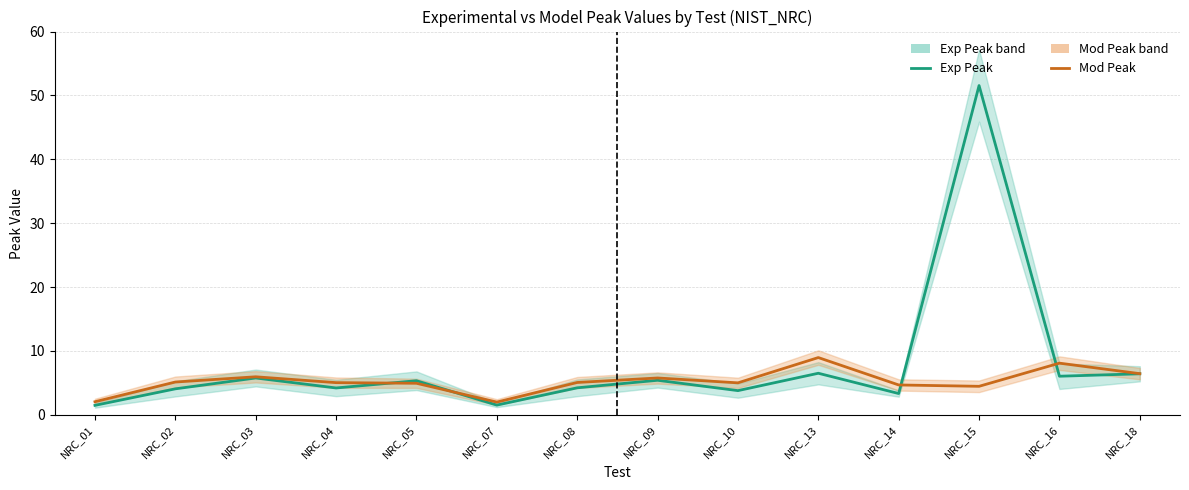

What is the approximate value of Mod Peak (Forecast) at NRC_09?

5.8